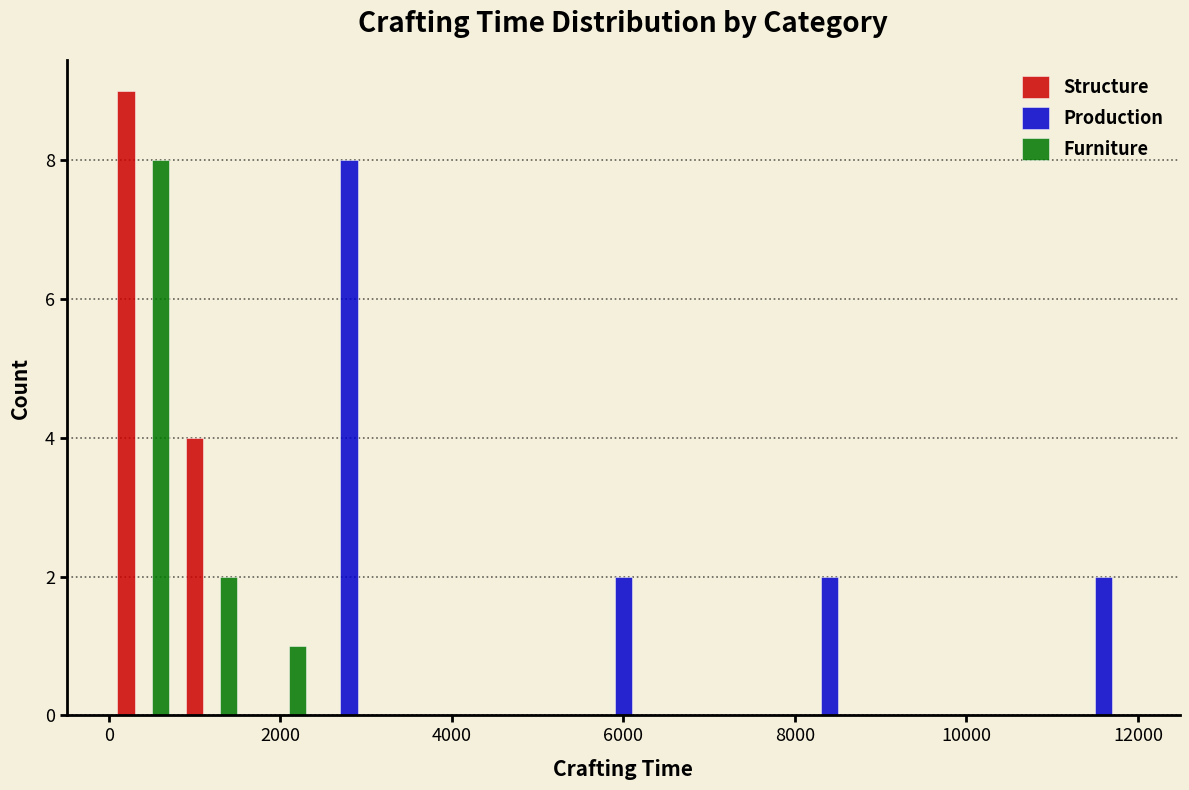

In the Structure series, which range on the x-axis has the tallest bar?

0 to 800